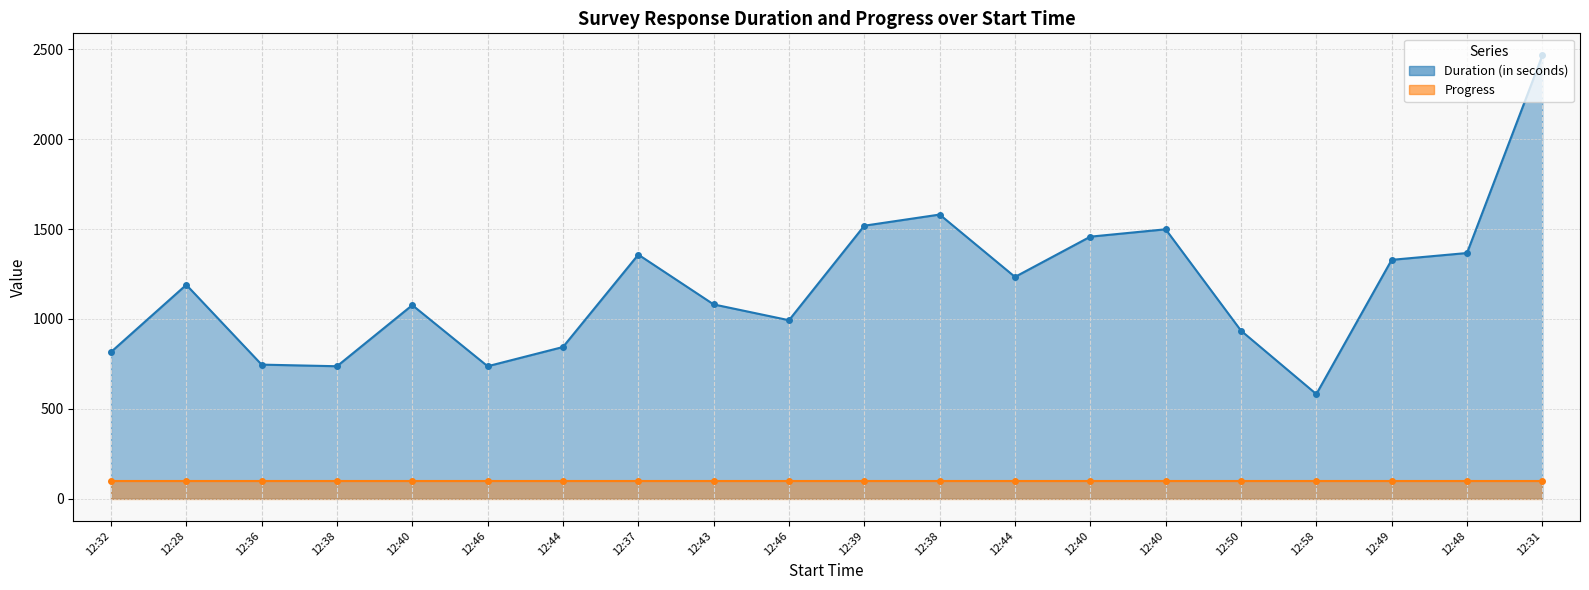

Reading left to right, extract all data points from this chart.

Duration (in seconds) (line): 12:32=816	12:28=1190	12:36=746	12:38=737	12:40=1077	12:46=737	12:44=844	12:37=1358	12:43=1081	12:46=993	12:39=1519	12:38=1581	12:44=1234	12:40=1458	12:40=1499	12:50=935	12:58=582	12:49=1329	12:48=1367	12:31=2466
Progress (line): 12:32=100	12:28=100	12:36=100	12:38=100	12:40=100	12:46=100	12:44=100	12:37=100	12:43=100	12:46=100	12:39=100	12:38=100	12:44=100	12:40=100	12:40=100	12:50=100	12:58=100	12:49=100	12:48=100	12:31=100